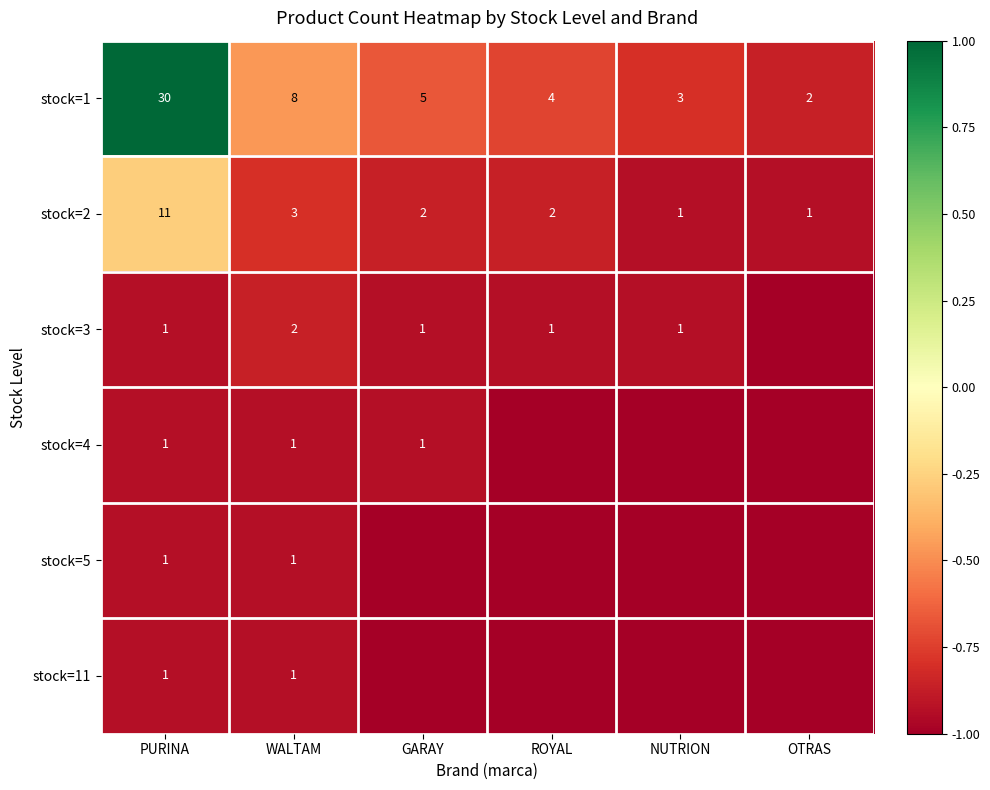

What is the difference between the stock=2 values at GARAY and PURINA?

9